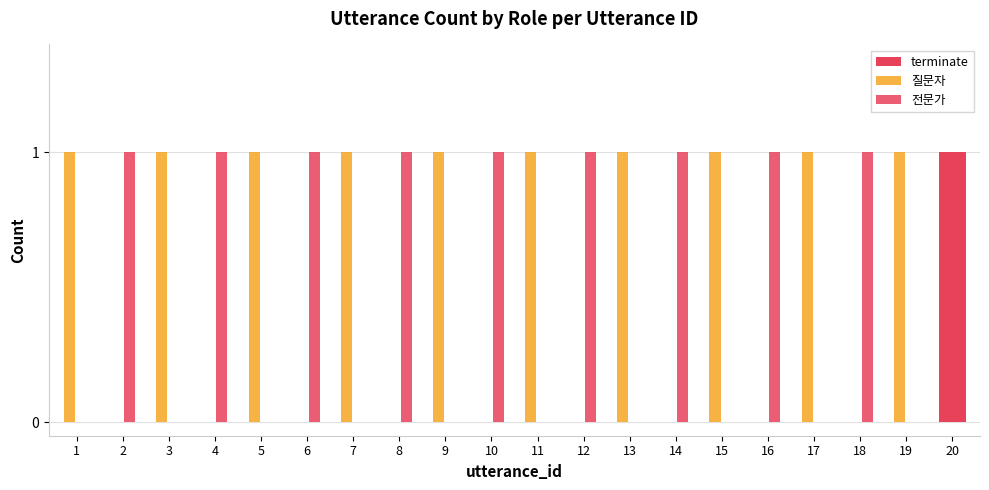

How many data points does each series have?

20